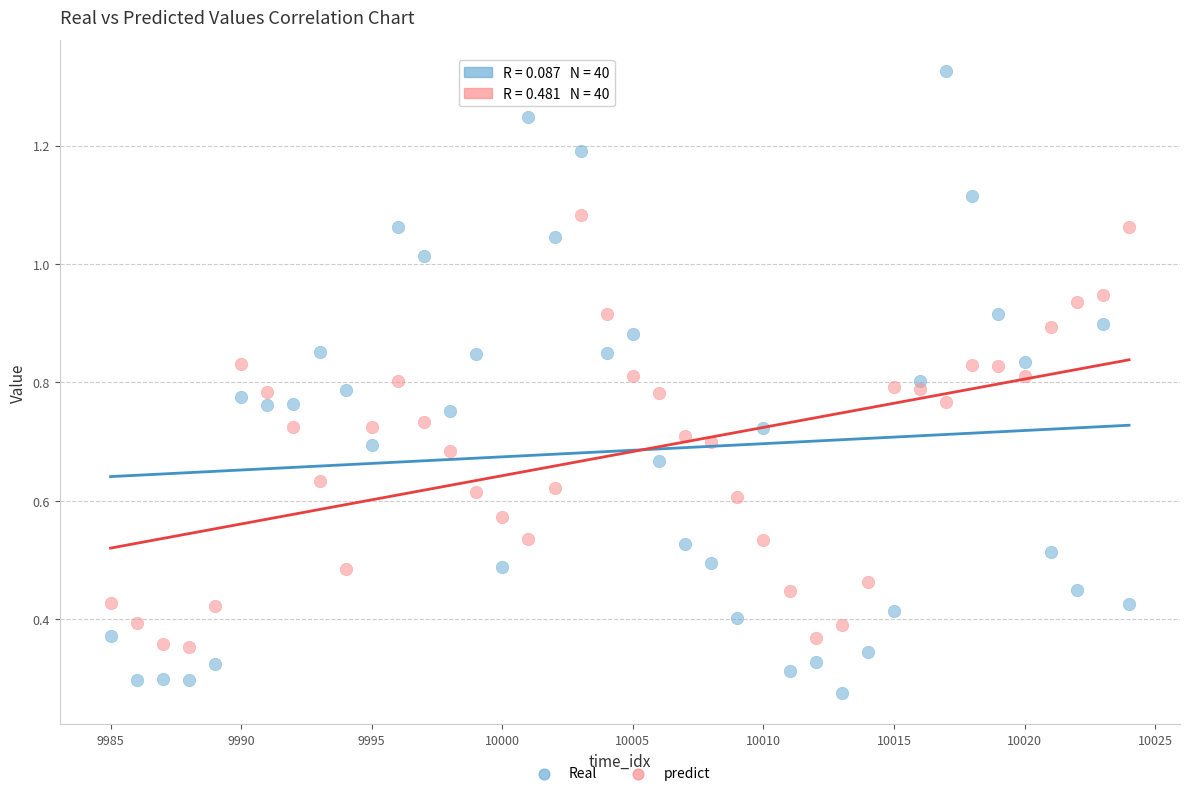

What are all the series names shown in the legend?

Real, predict